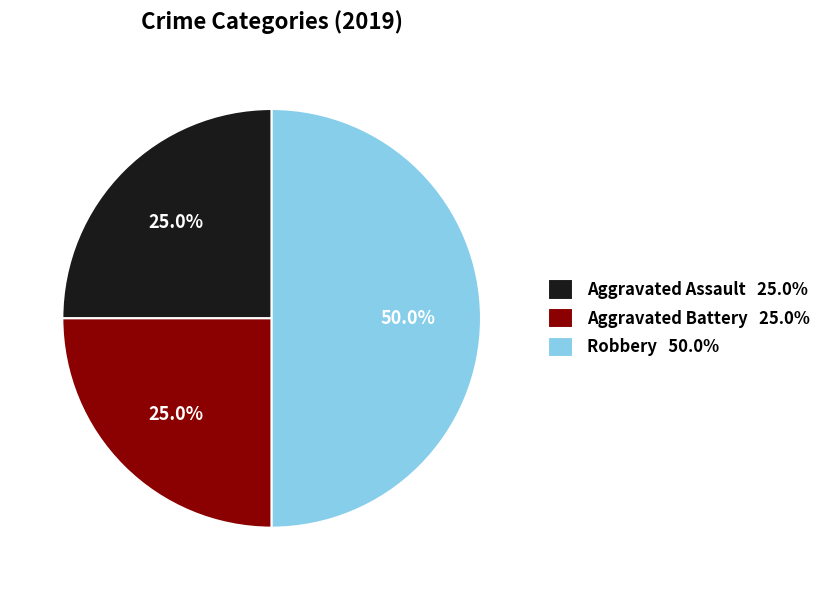

How many segments does this pie chart have?

3